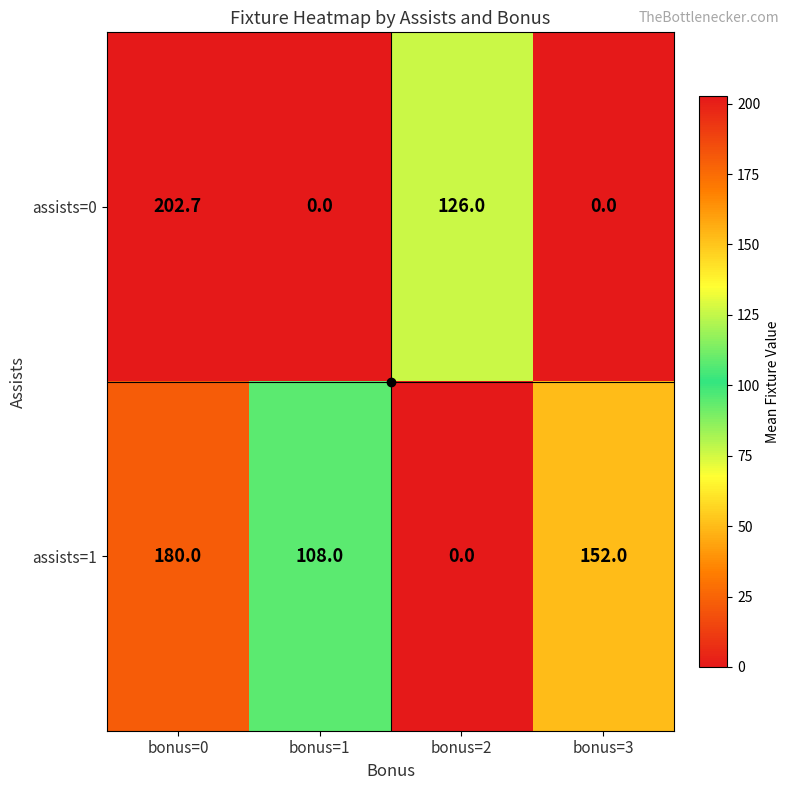

What is the difference between the highest and lowest values at bonus=0?

22.7